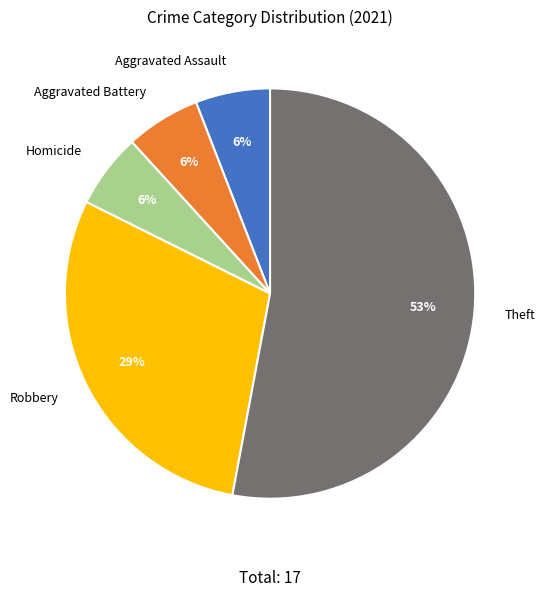

True or false: Theft accounts for 58% of the total.

False